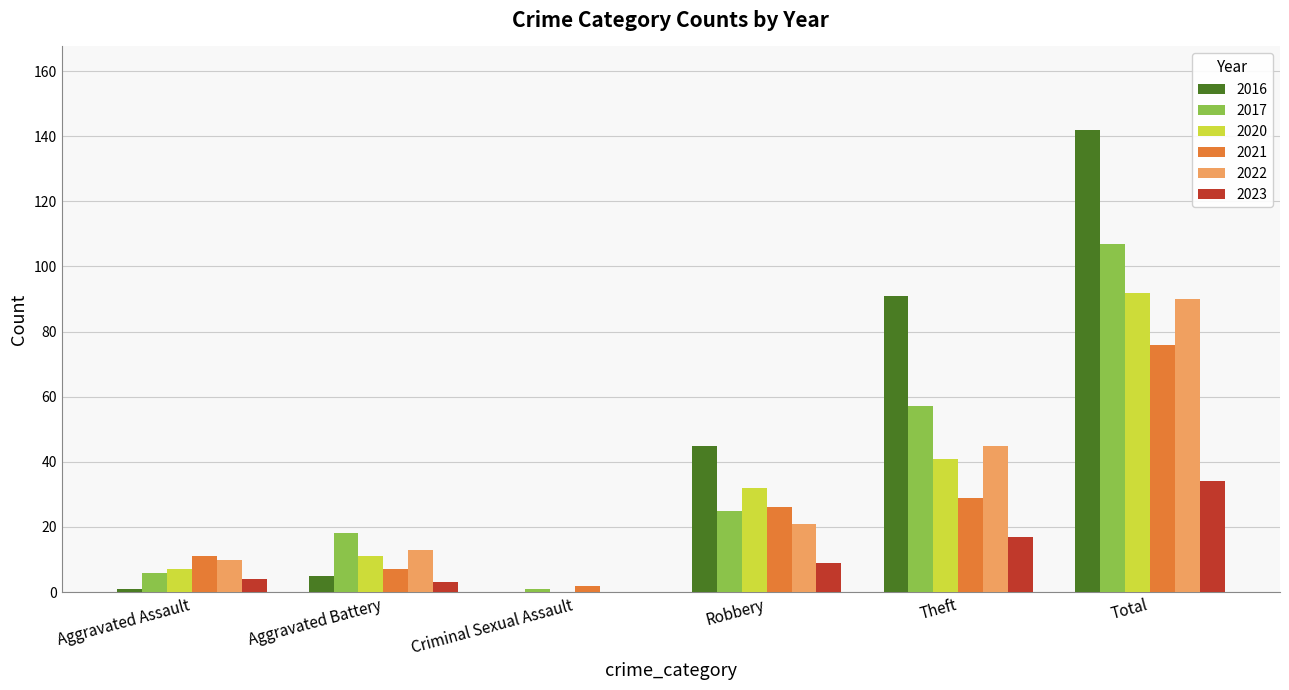

What is the total value across all series at Theft?

280